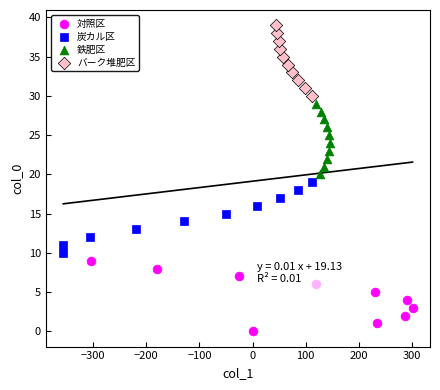

Which series reaches the minimum Y coordinate?

対照区